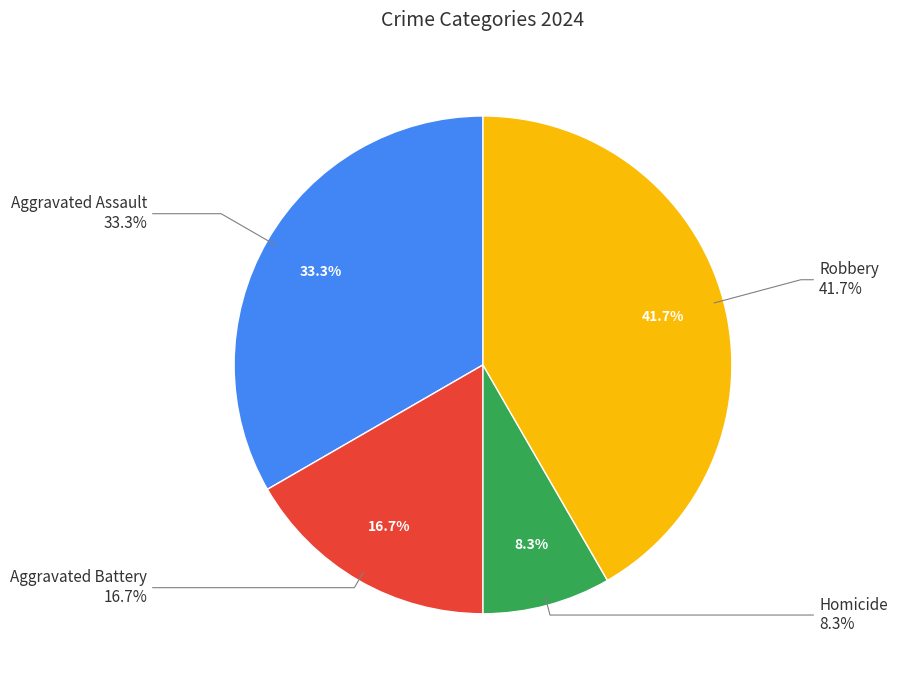

To the nearest percent, what percentage of the pie is Robbery?

42%